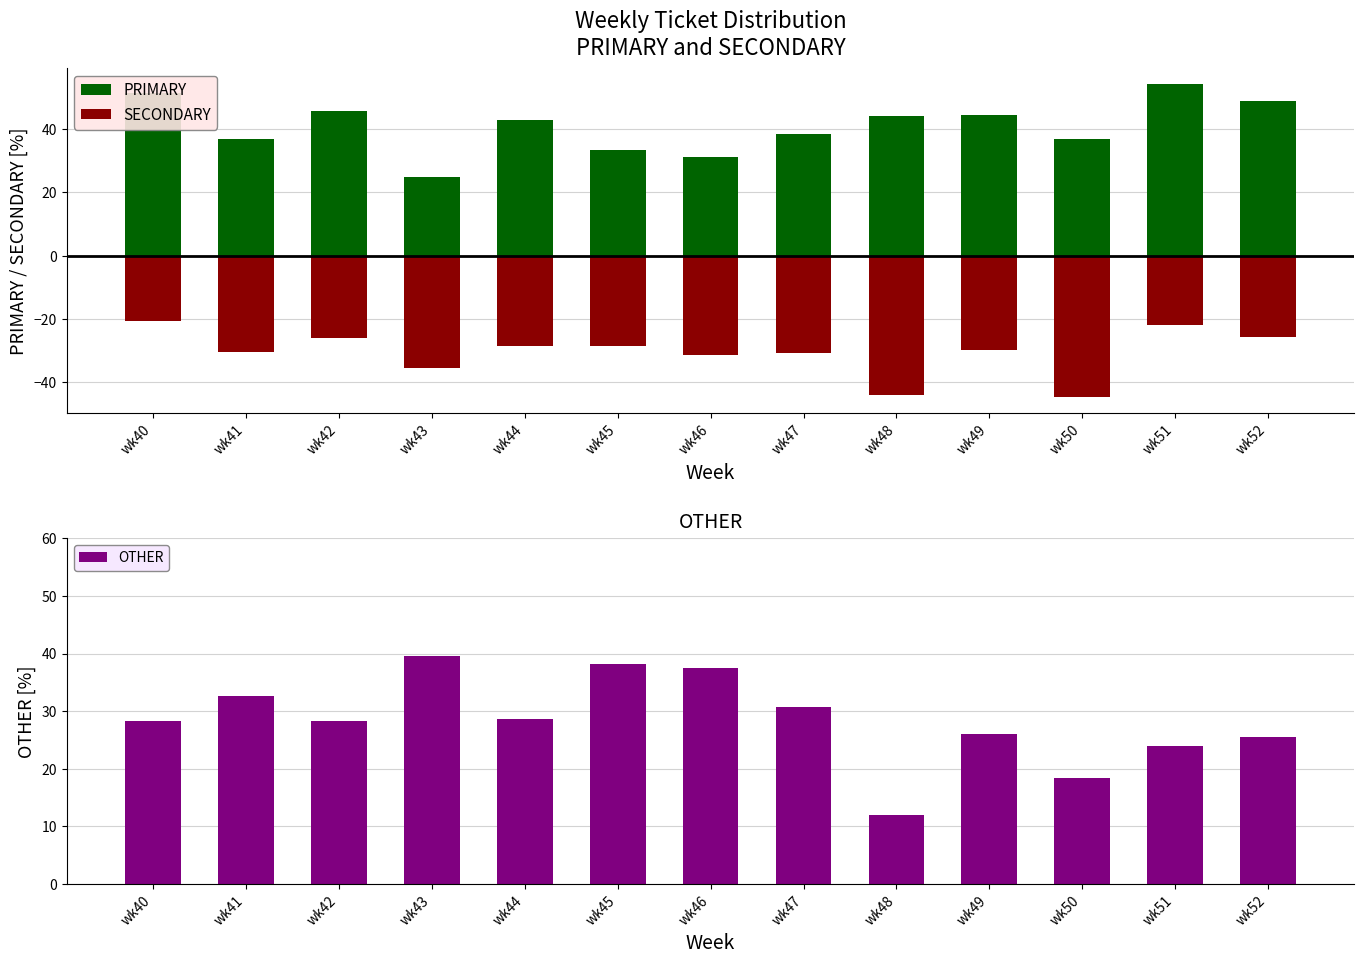

What is the maximum value shown in the chart?

54.3